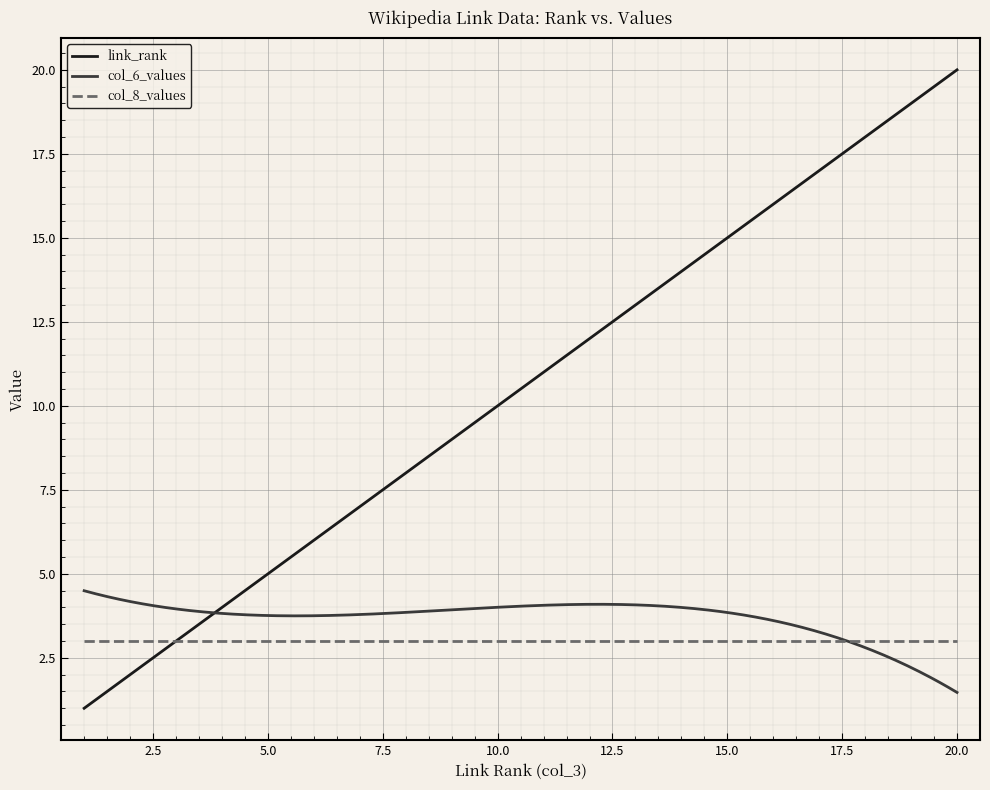

Which series has the widest spread of values?

link_rank